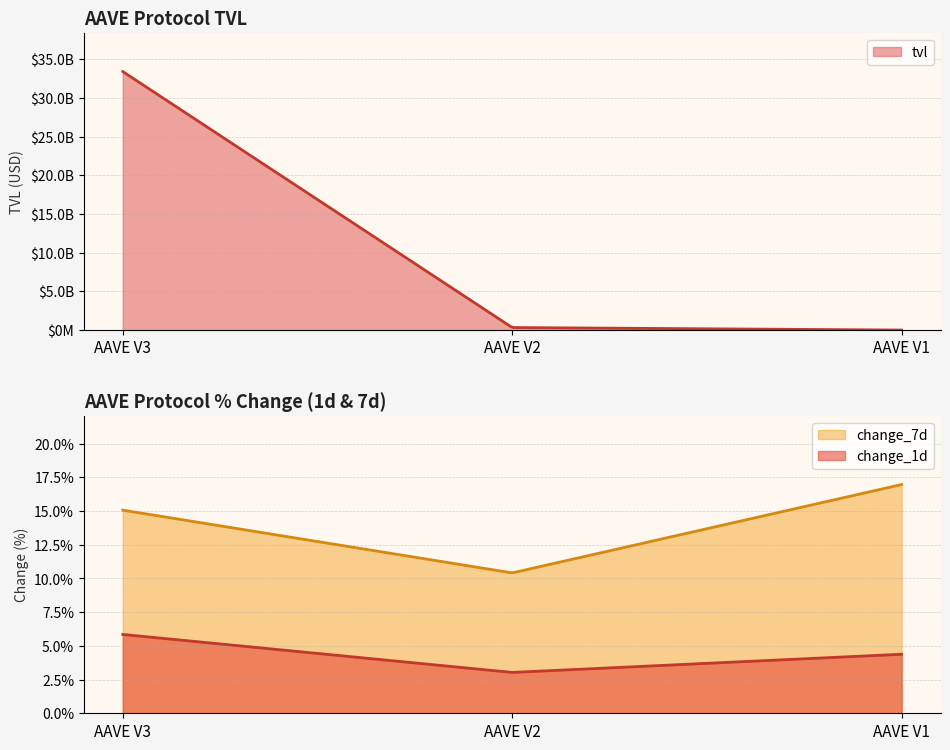

How many lines are shown in the chart?

3